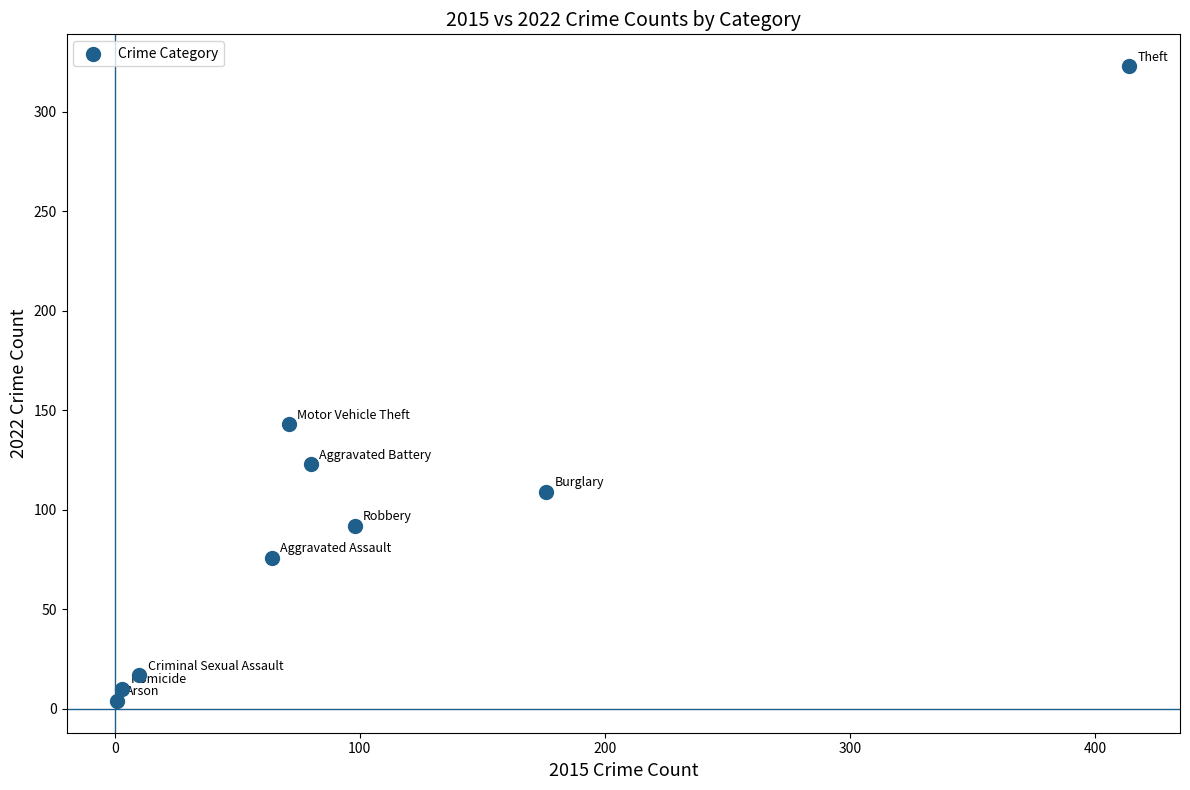

What Y value in the scatter plot is closest to 163?

143